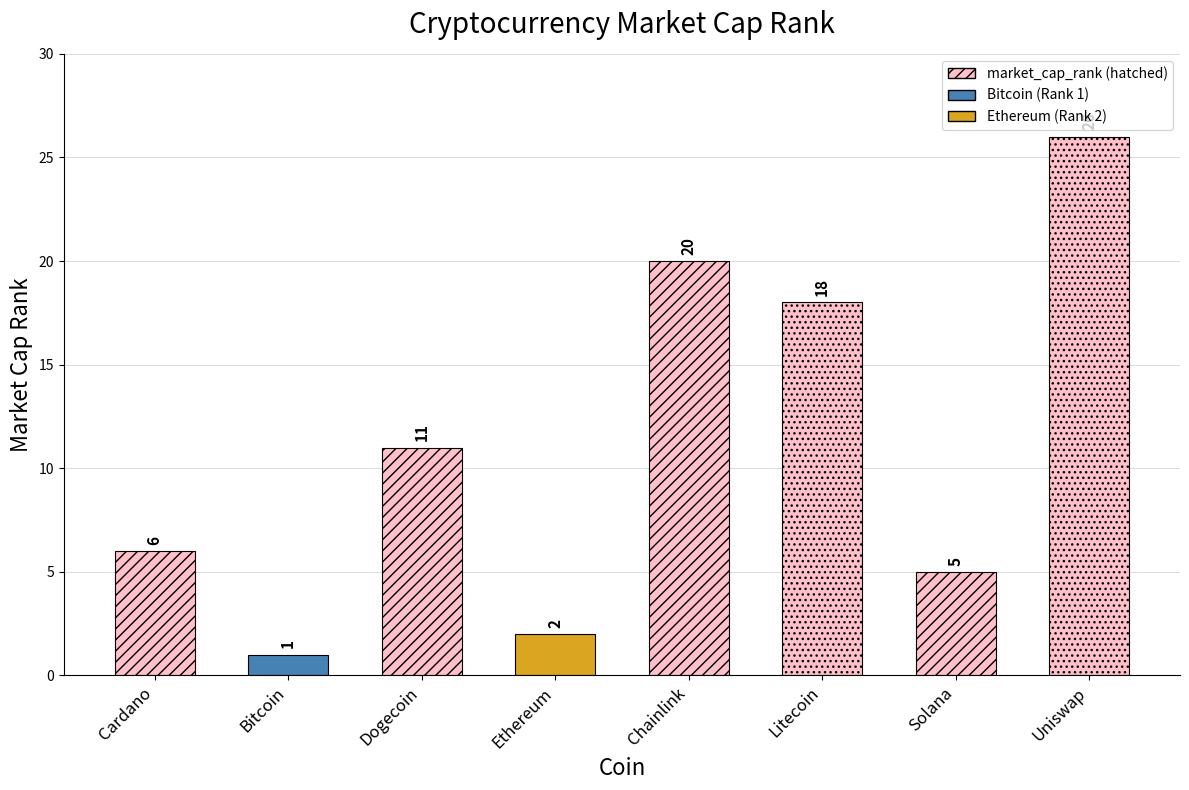

Read the value at Solana, to the nearest 5.

5